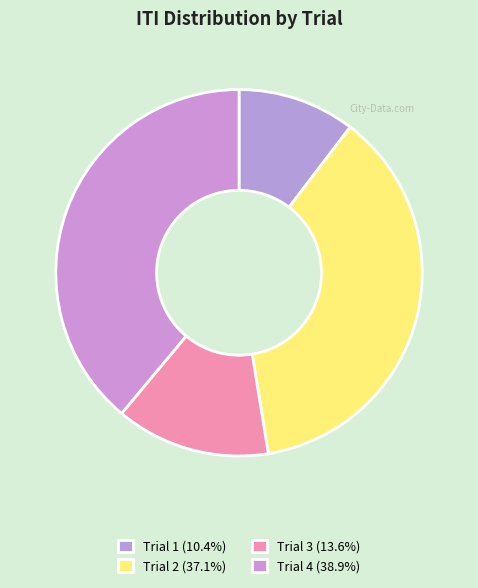

Which slice is the largest?

Trial 4